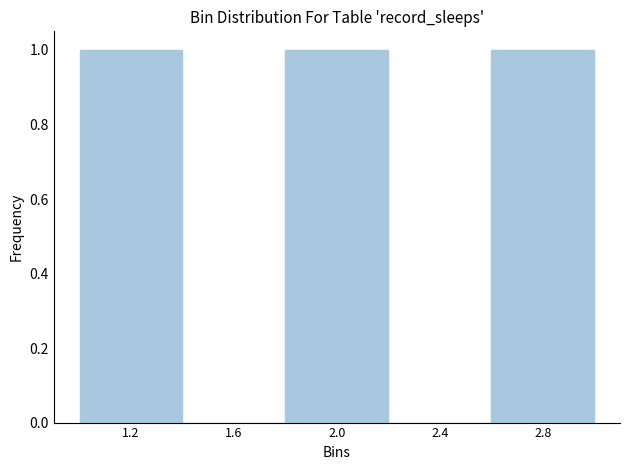

Reading left to right, list every bar in this chart as the range it spans on the x-axis followed by its height. The values are not printed on the chart, so give them approximately, as read against the axis.

1.0 to 1.4: 1
1.4 to 1.8: 0
1.8 to 2.2: 1
2.2 to 2.6: 0
2.6 to 3.0: 1